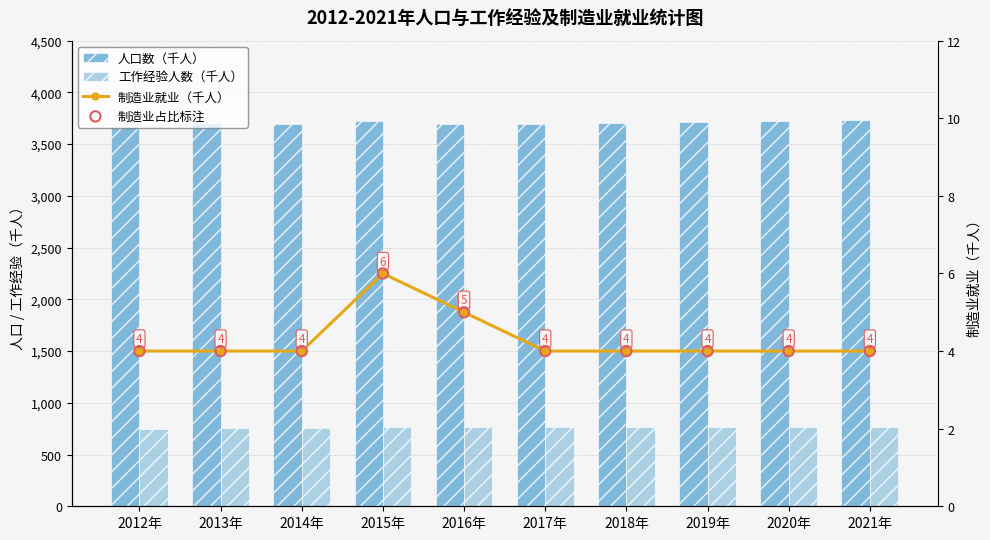

Which series contains the highest Y value?

人口数（千人）